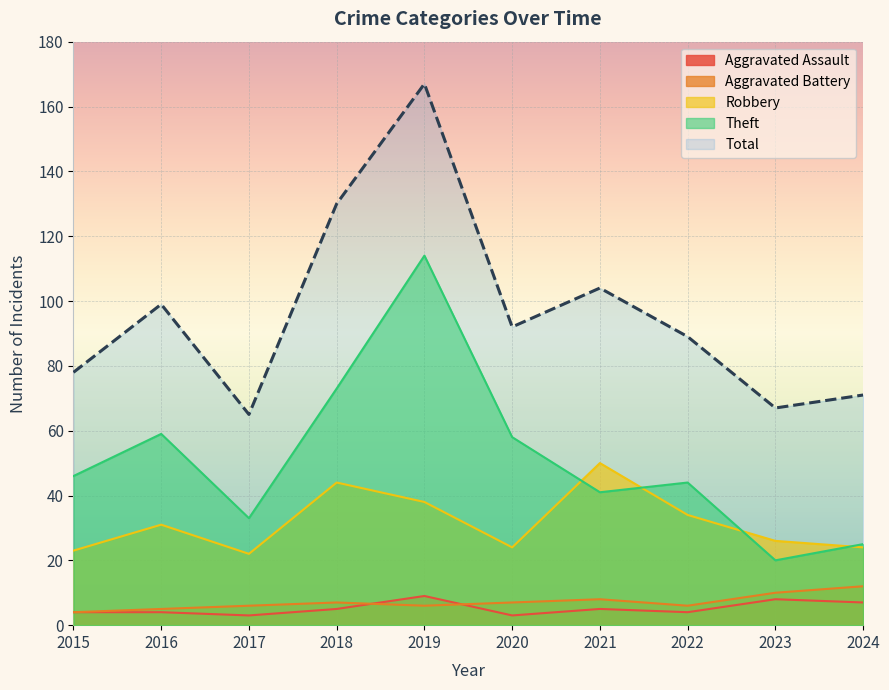

At which label is Aggravated Battery closest to 8?

2021